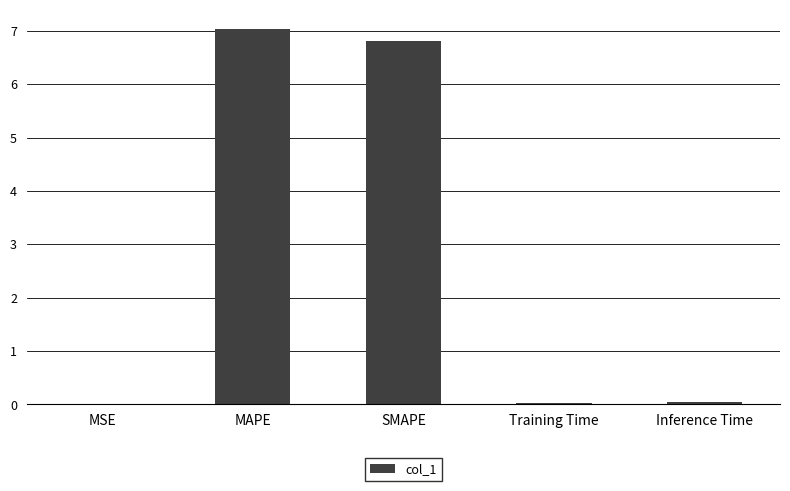

Which category has the highest value across all series?

MAPE